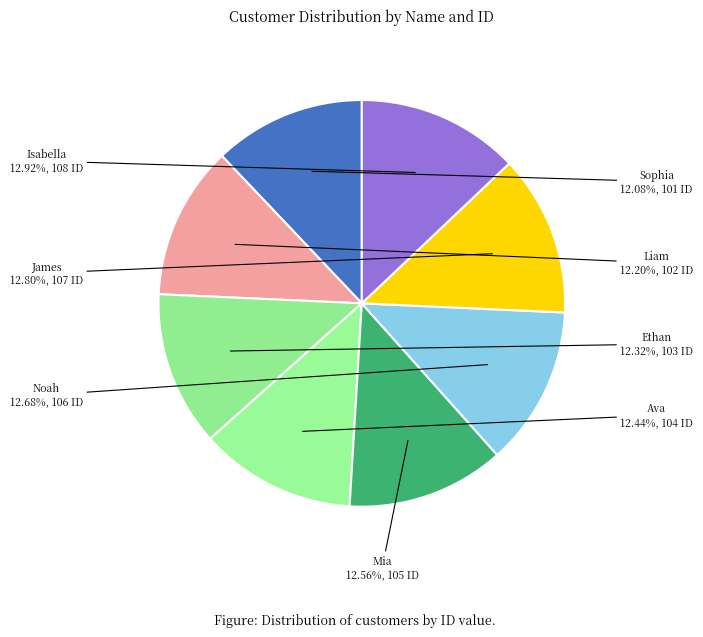

What is the ratio of the value at Isabella to the value at Liam?

1.1